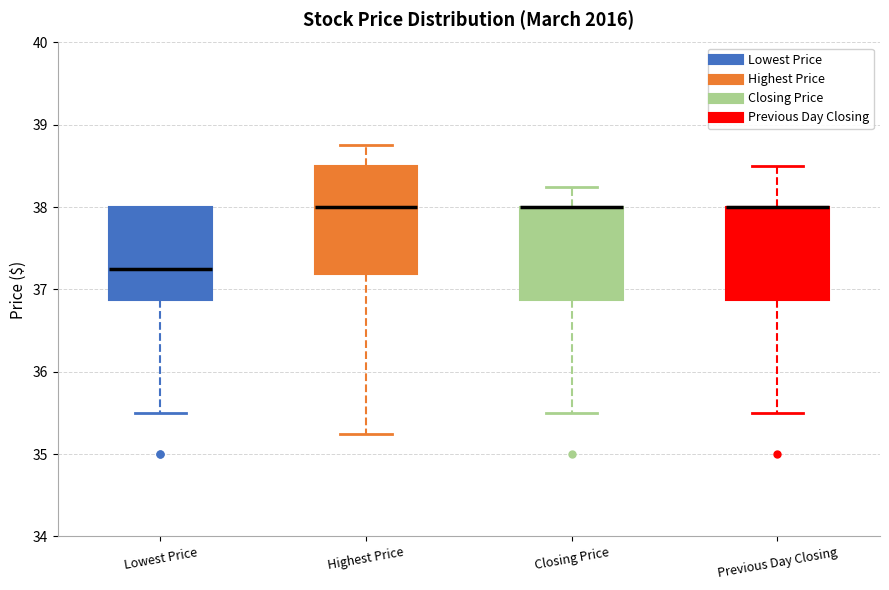

Comparing the boxes themselves (not the whiskers), which one is the tallest?

Highest Price